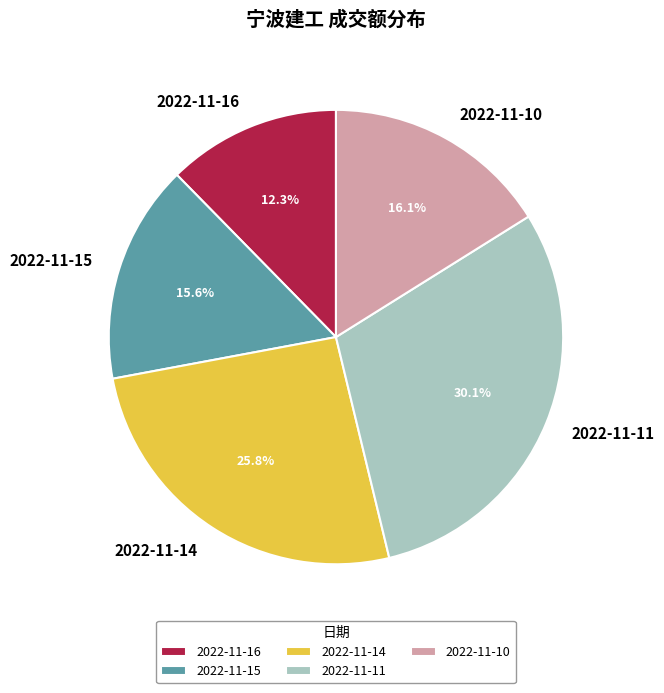

How many slices are in this pie chart?

5